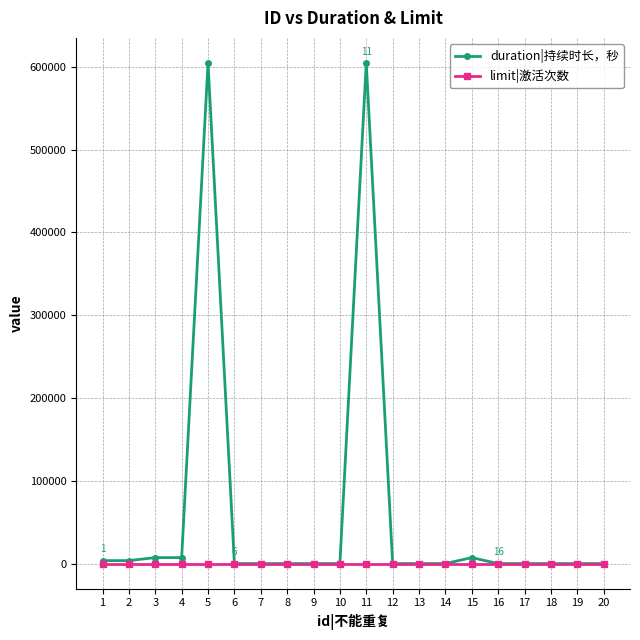

How many lines are shown in the chart?

2